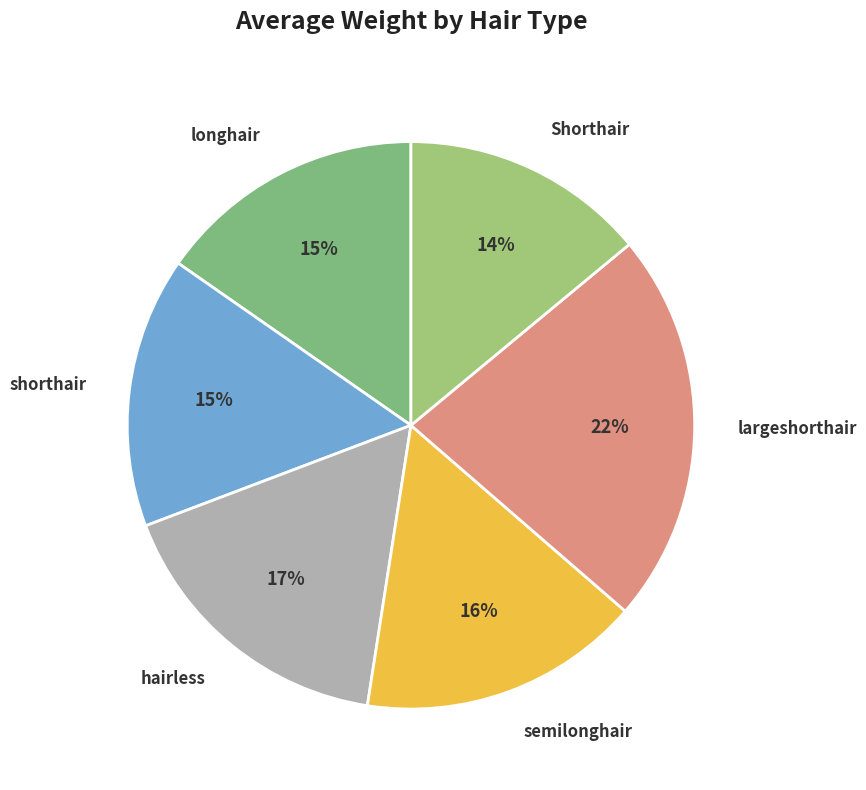

How many segments does this pie chart have?

6